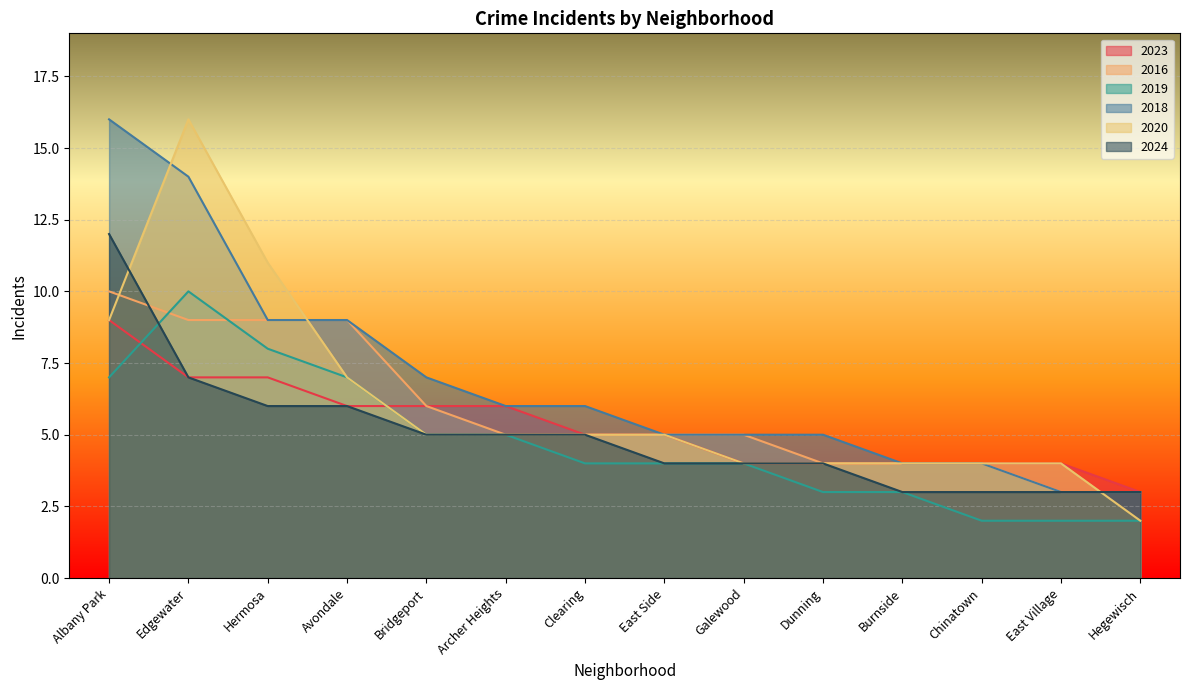

What is the total value across all series at Albany Park?

63